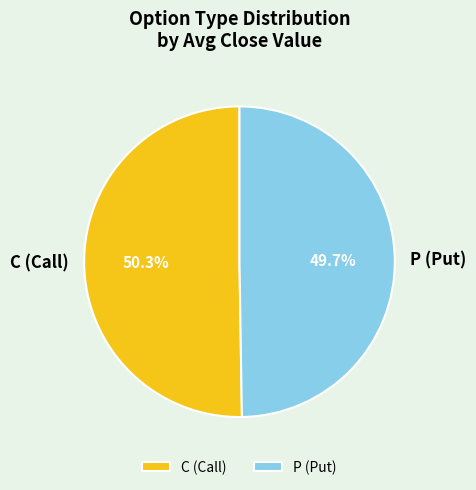

Do P (Put) and C (Call) together represent more than half of the pie?

Yes